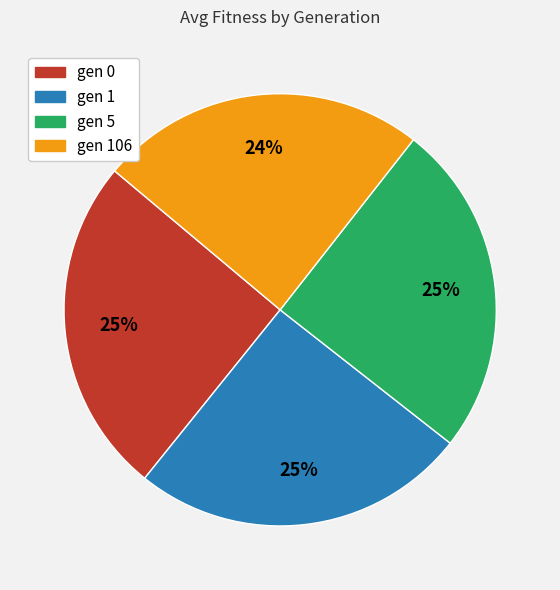

To the nearest percent, what is the difference between the largest and smallest slice percentages?

1%